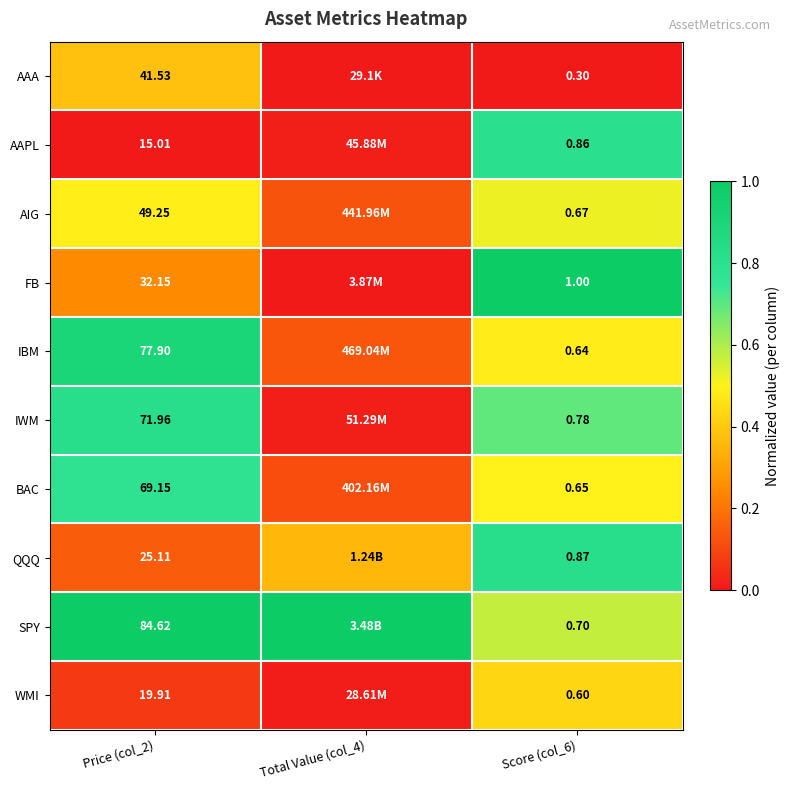

Rank the series at Price (col_2) from highest to lowest value.

SPY, IBM, IWM, BAC, AIG, AAA, FB, QQQ, WMI, AAPL